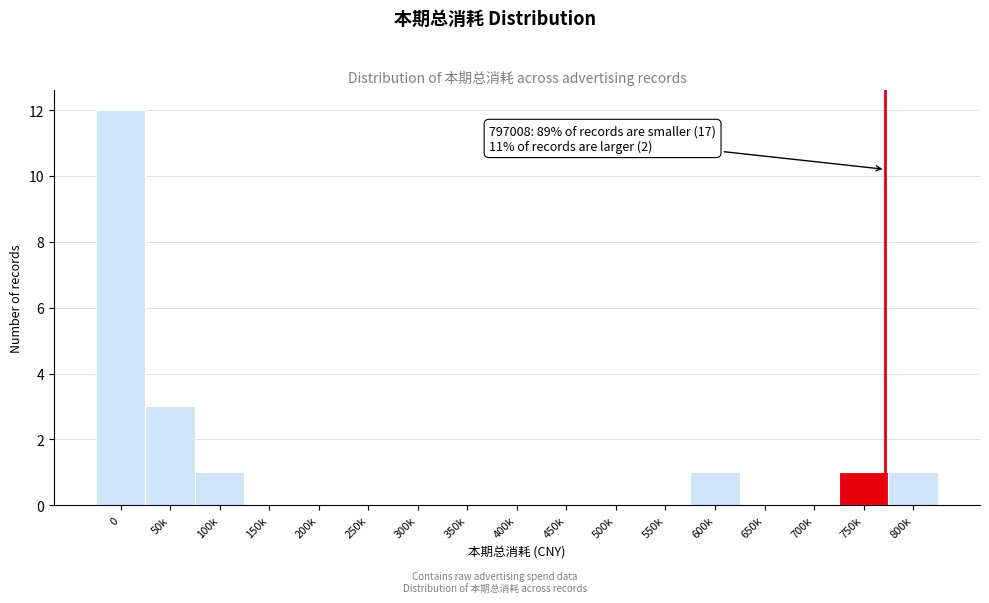

Is it true that the value at 450k is 8?

False